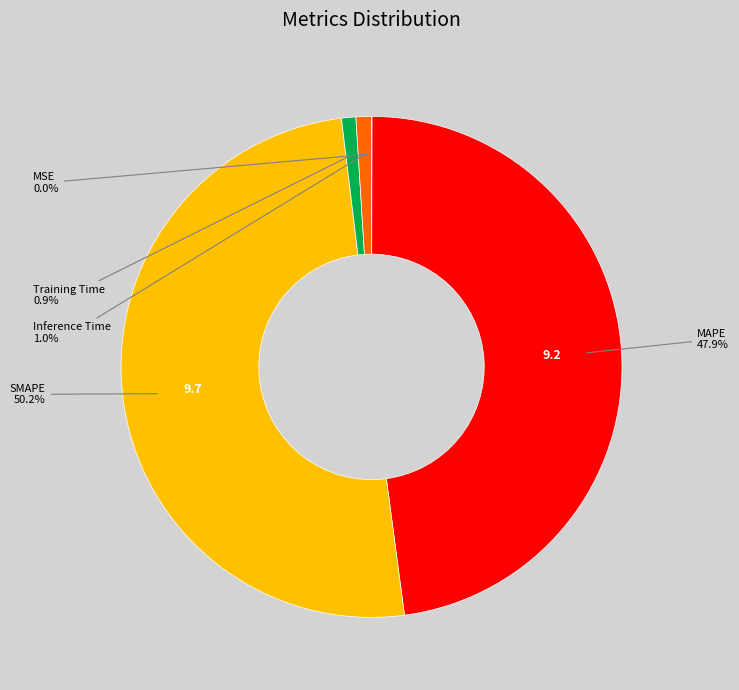

Count the number of slices in the pie.

5